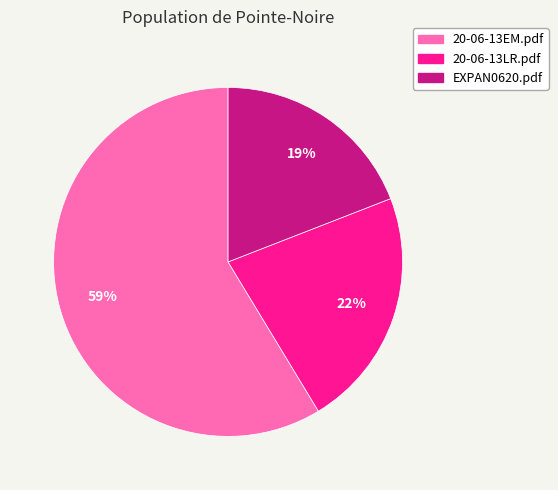

Which slice is the largest?

20-06-13EM.pdf